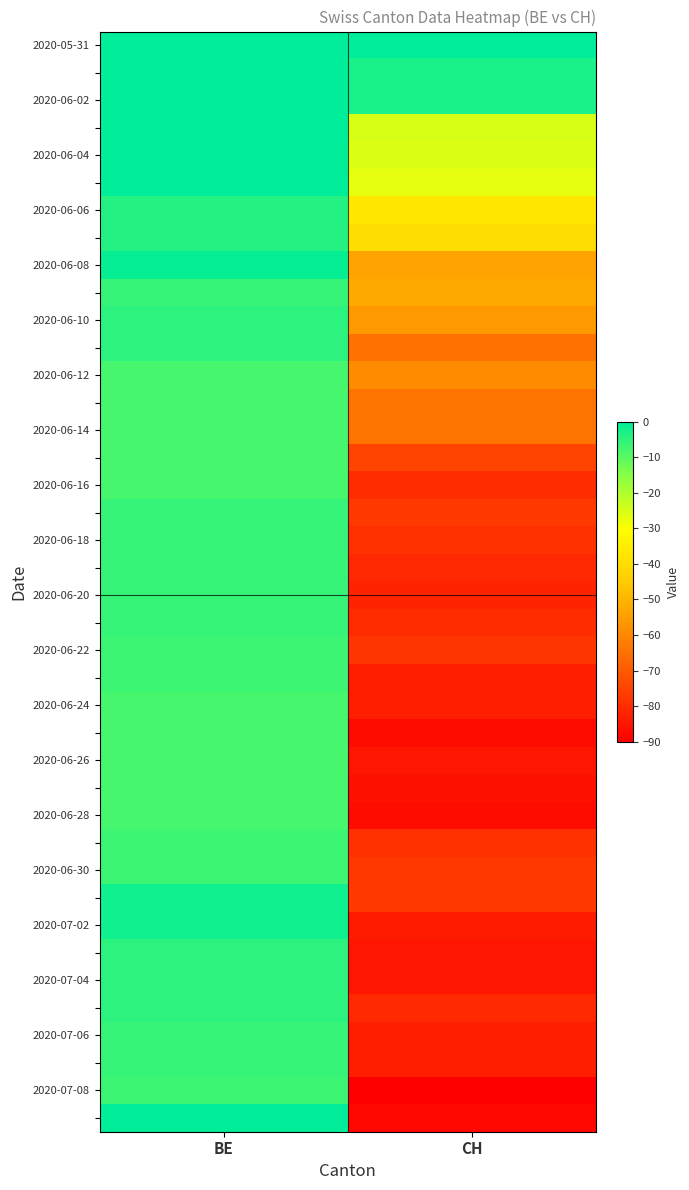

Which label corresponds to the smallest value in the chart?

CH